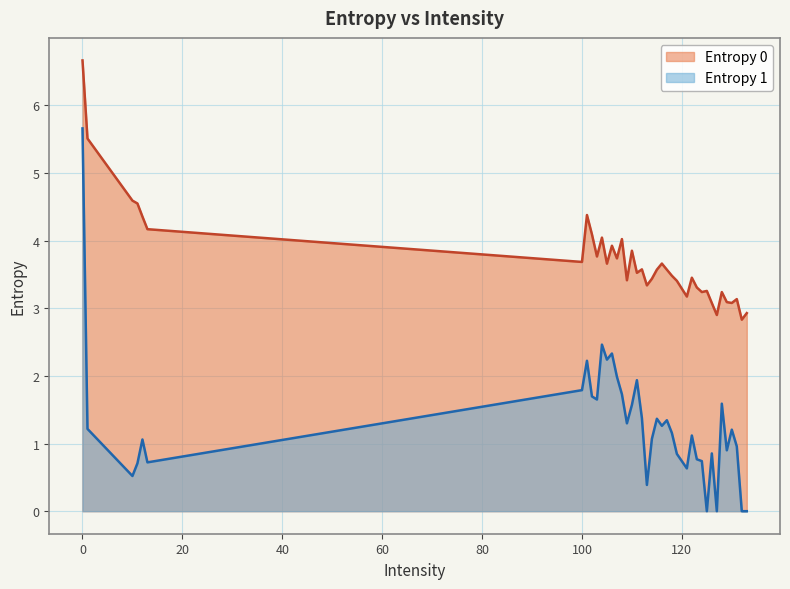

List the series in order of their overall mean, lowest first.

Entropy 1, Entropy 0